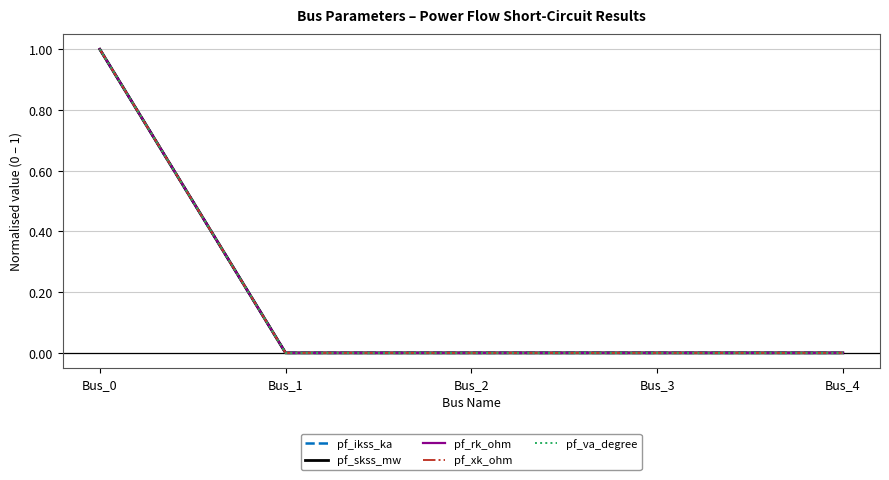

True or false: pf_ikss_ka and pf_va_degree intersect in this chart.

False